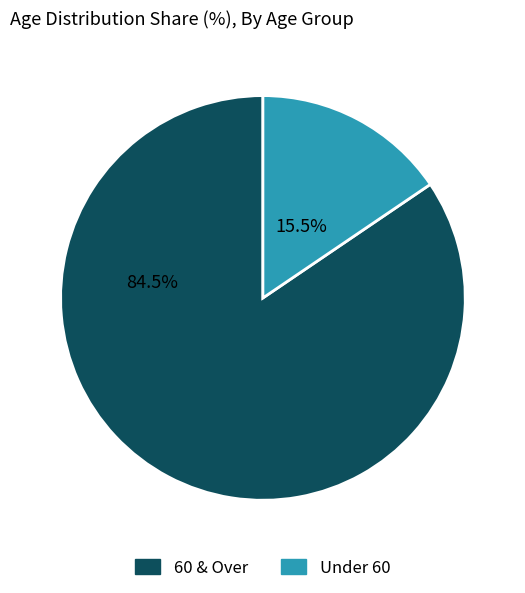

Is there any slice that represents more than half of the pie?

Yes